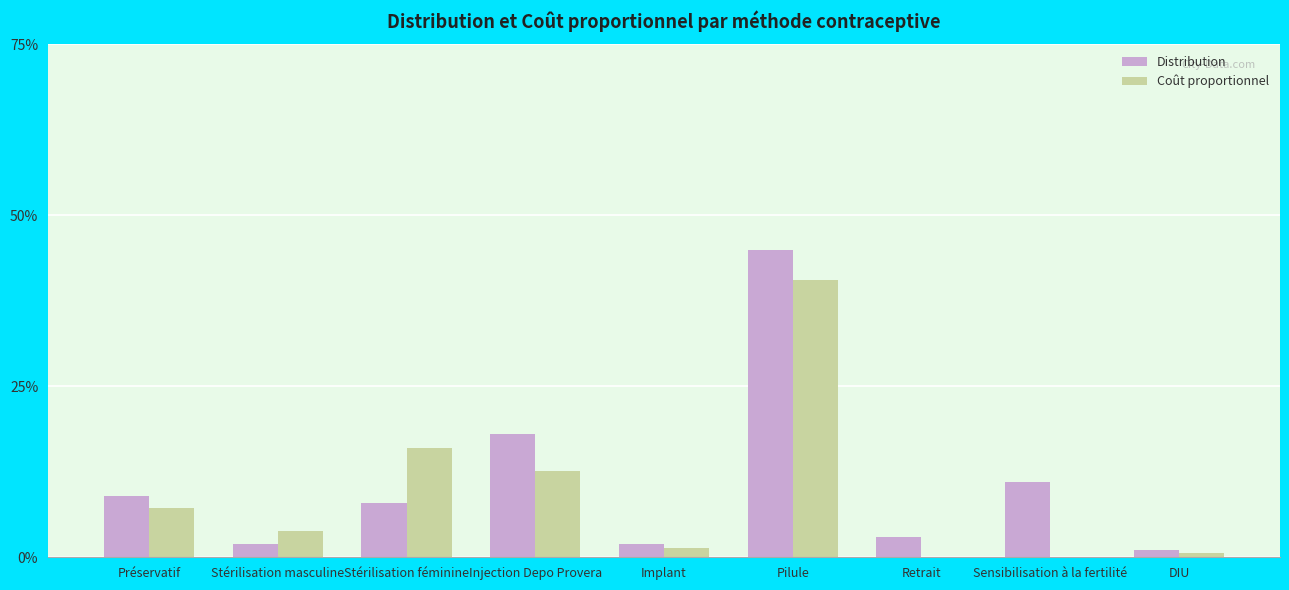

Which category has the lowest value in the Coût proportionnel series?

Retrait